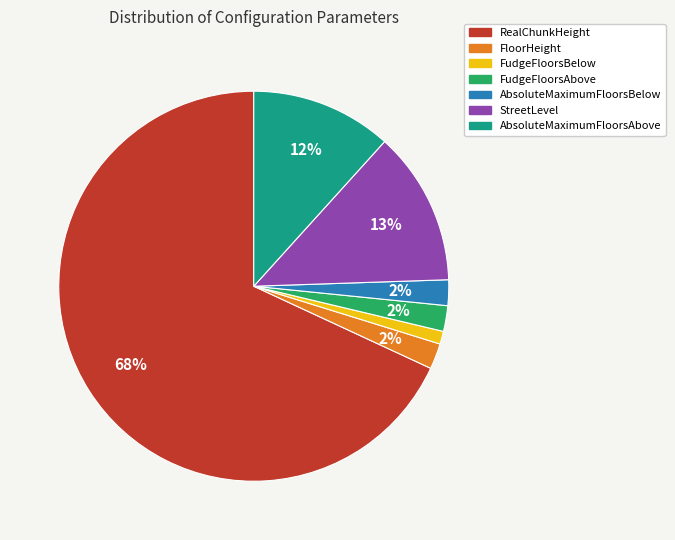

Between StreetLevel and AbsoluteMaximumFloorsAbove, which is larger?

StreetLevel